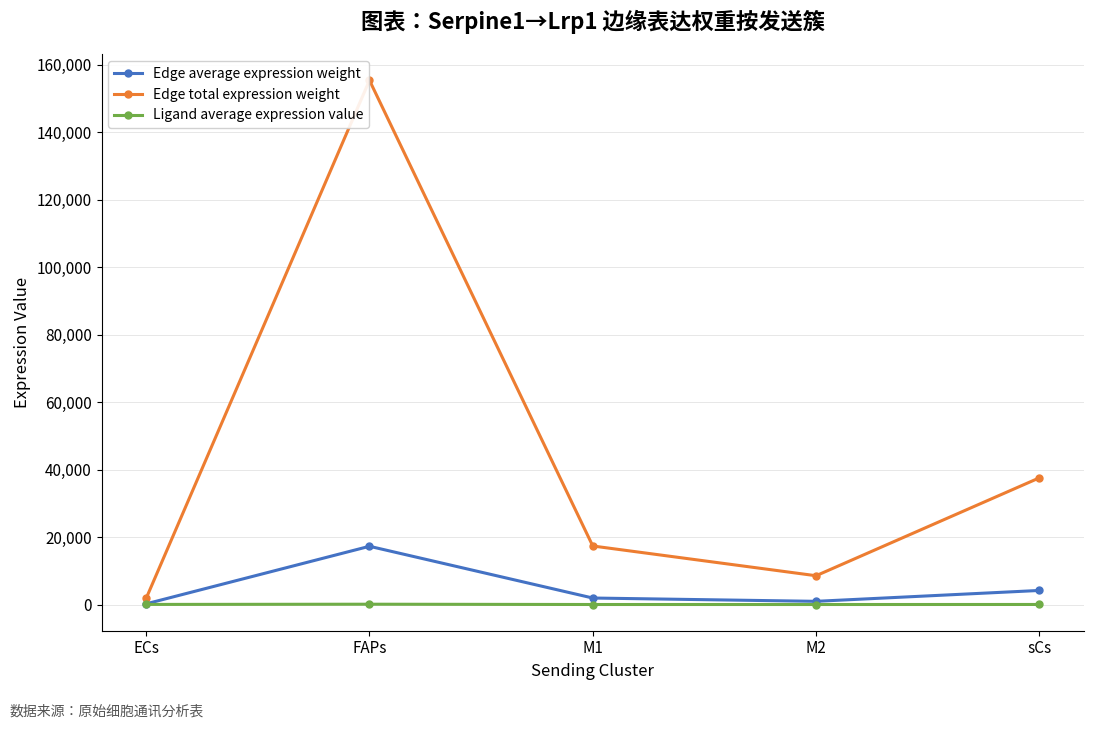

List the series in order of their peak value, highest first.

Edge total expression weight, Edge average expression weight, Ligand average expression value